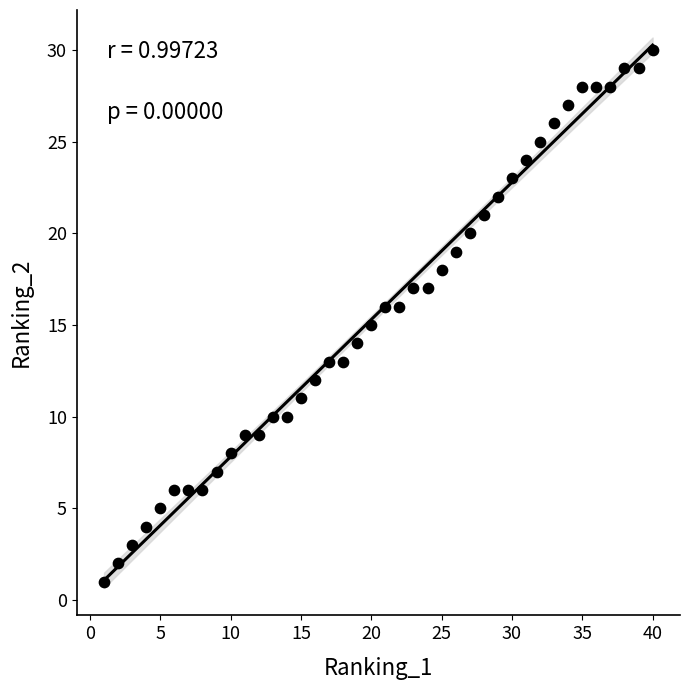

What is the range of Y values (max minus min)?

29